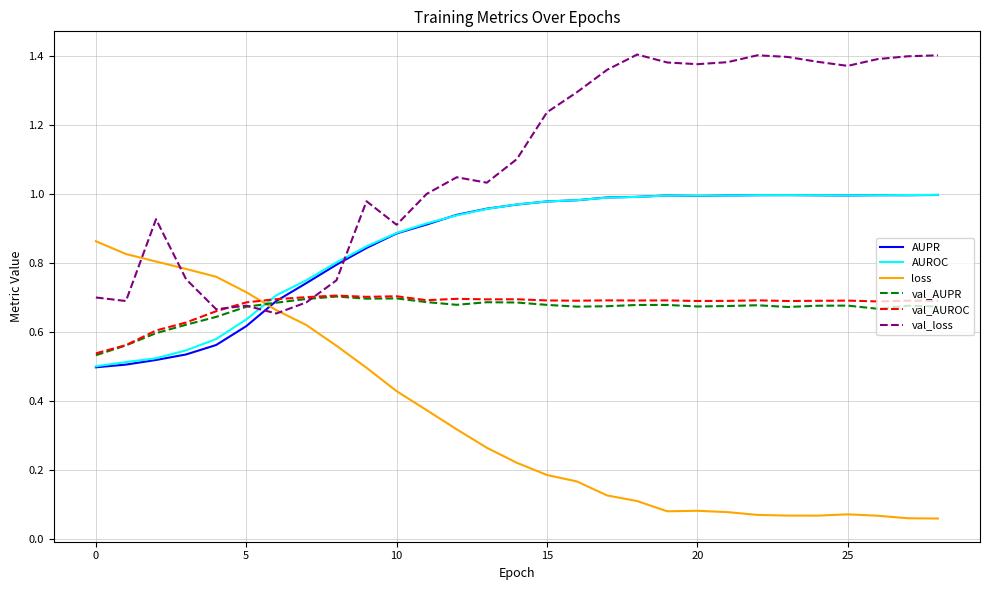

How many times do loss and val_AUROC cross each other?

1